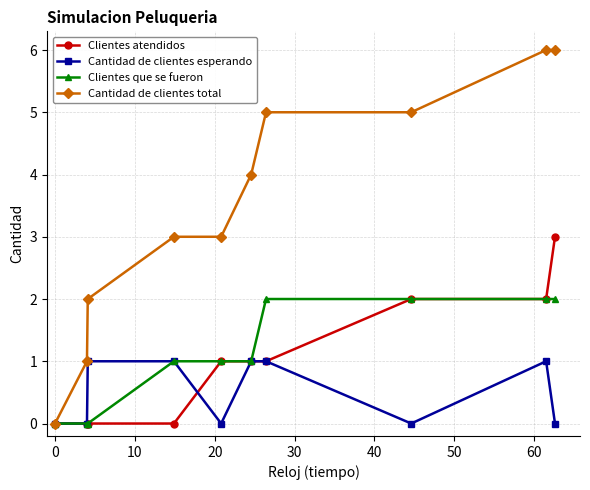

What is the maximum value for Clientes atendidos?

3